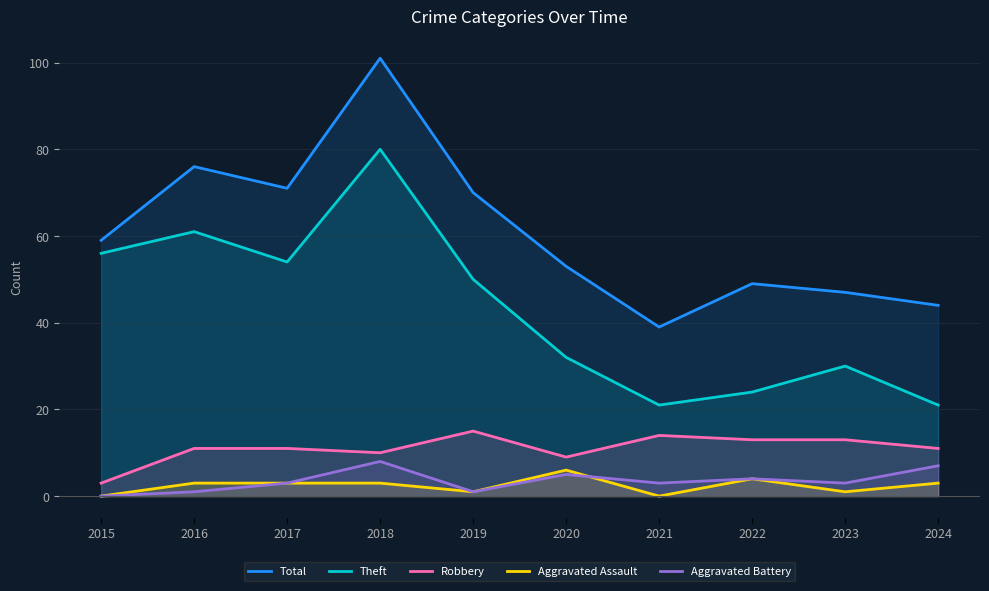

How many values in Aggravated Battery are above zero?

9